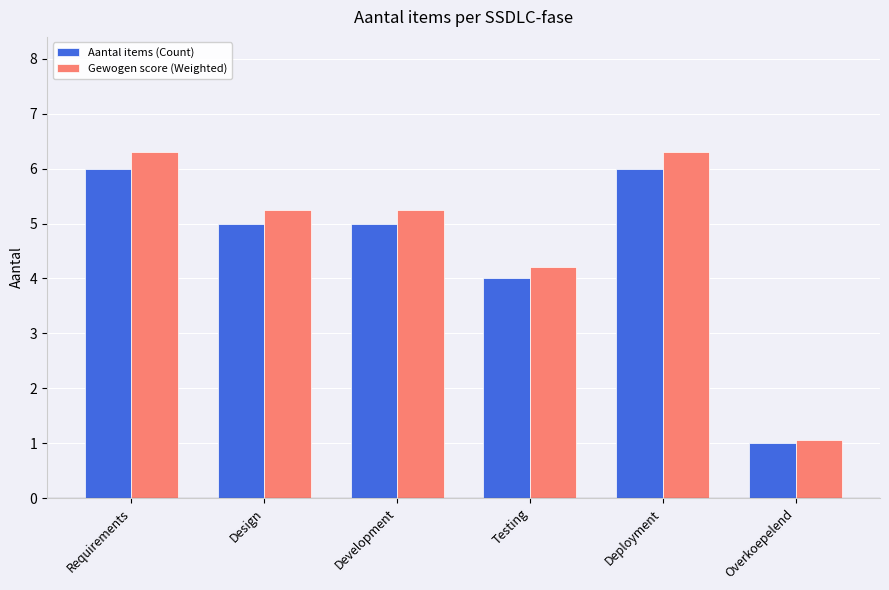

What is the sum of all Gewogen score (Weighted) values?

28.4